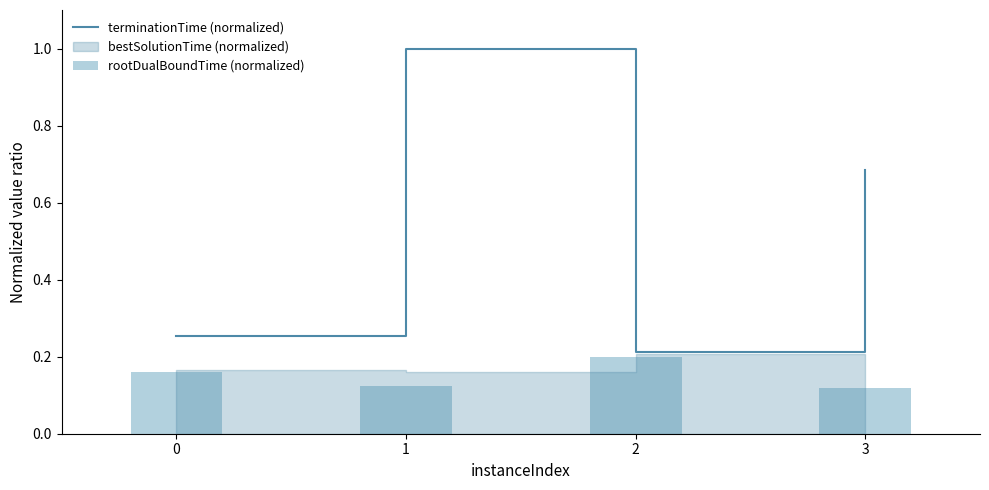

True or false: terminationTime (normalized) has more than 0 points higher than both neighbors.

True